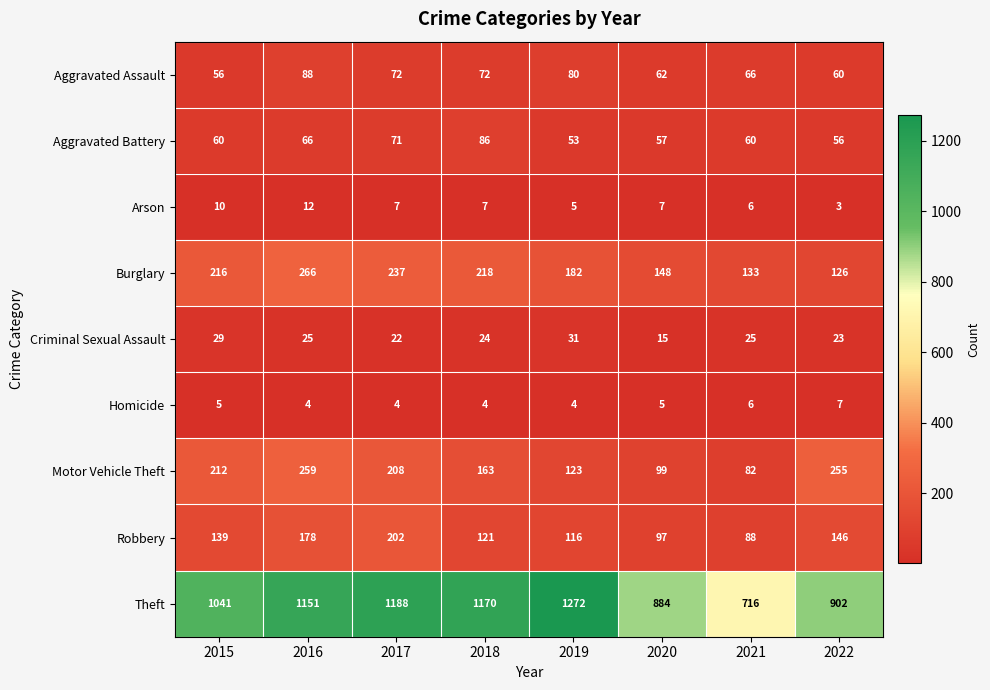

True or false: Aggravated Assault has a value of 34 at 2020.

False